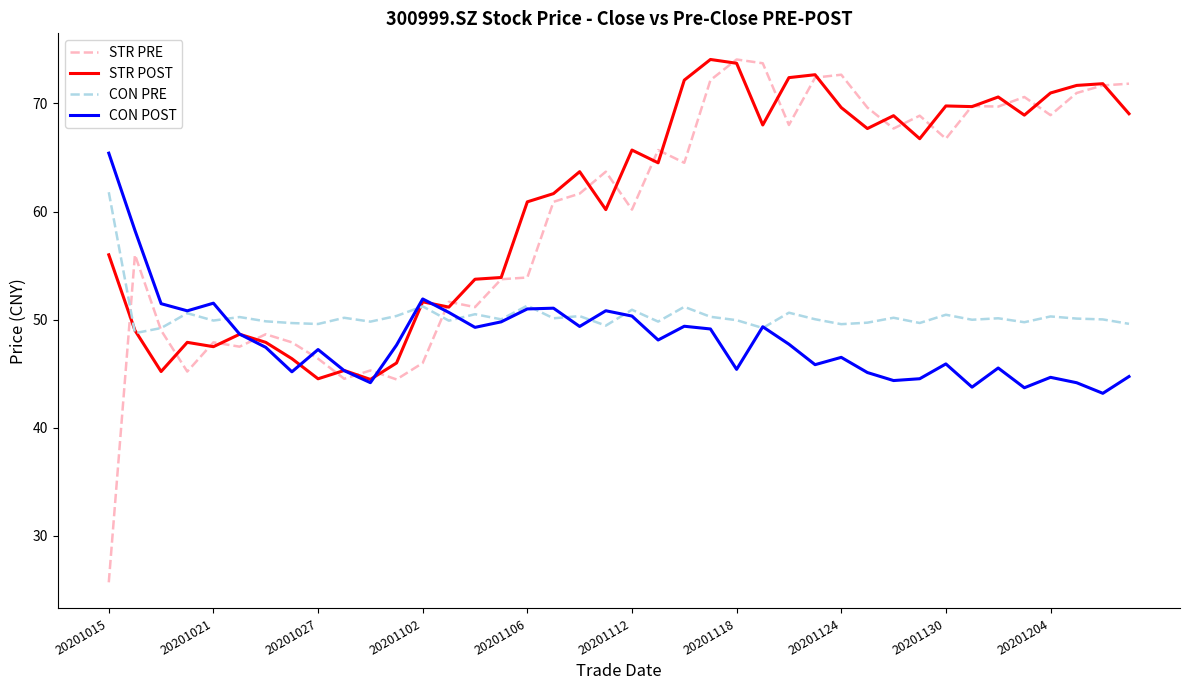

What is the maximum value shown in the chart?

74.1